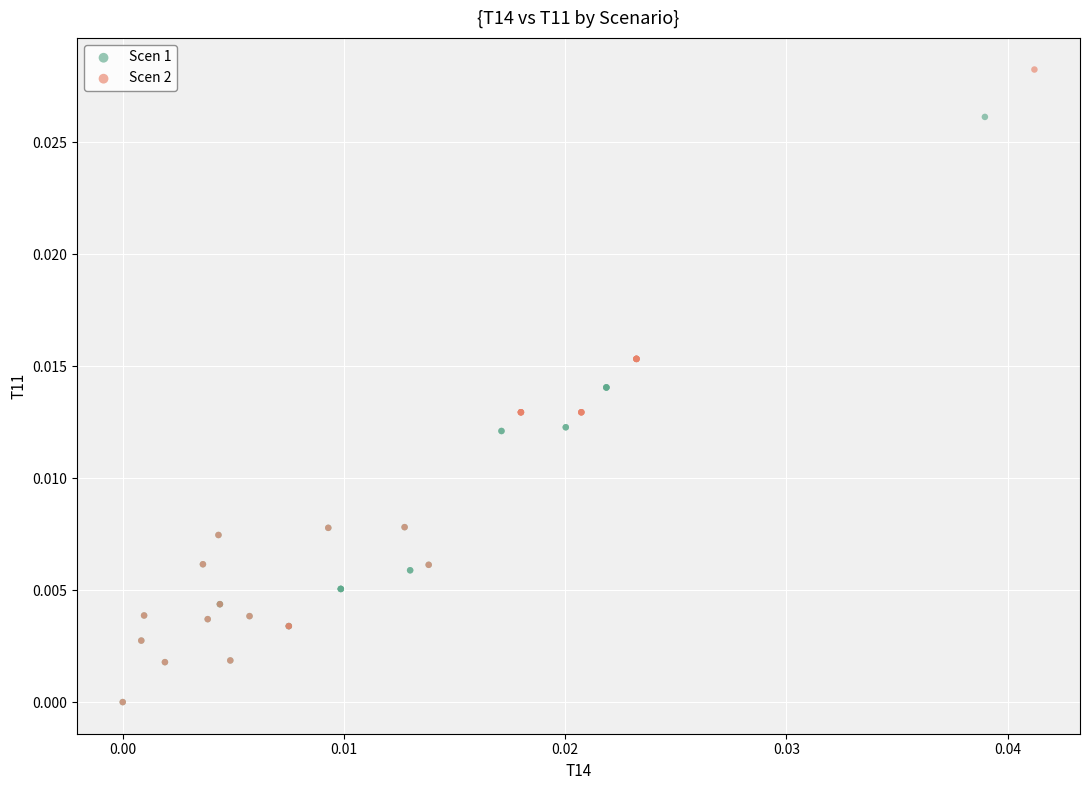

Which series has the widest spread of Y values?

Scen 2